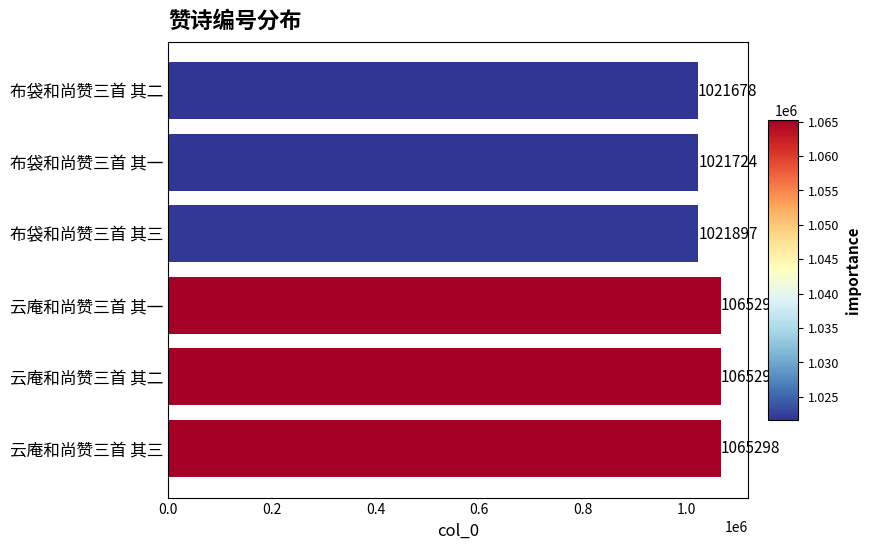

What is the average value?

1043532